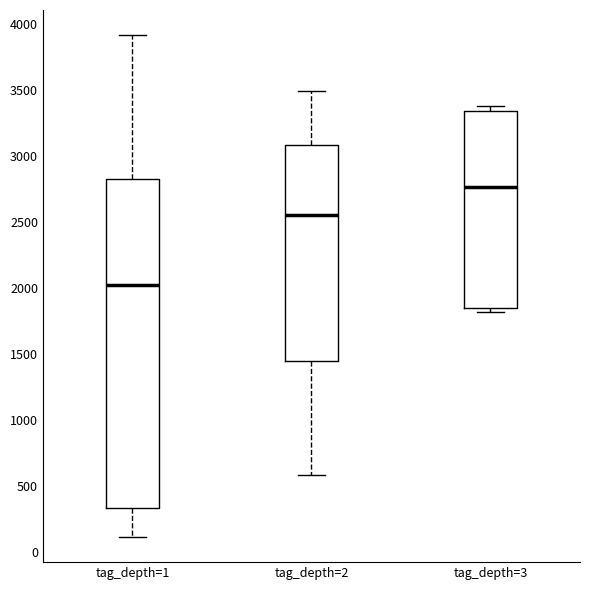

Reading left to right, read every box against the y-axis: the position of its median line, the range the box covers, and the ends of its whiskers. The values are not printed on the chart, so give them approximately, as read against the axis.

tag_depth=1: median 2000, box 350 to 2850, whiskers 100 to 3900
tag_depth=2: median 2550, box 1450 to 3100, whiskers 600 to 3500
tag_depth=3: median 2750, box 1850 to 3350, whiskers 1800 to 3400